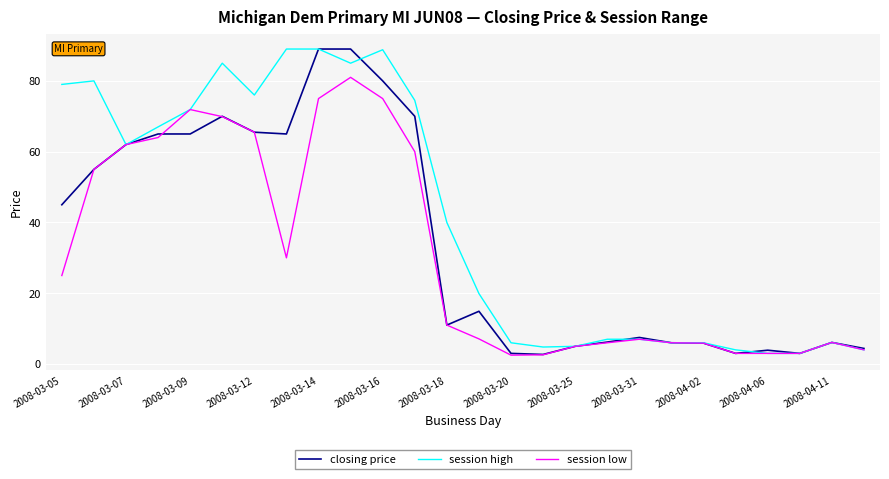

Which series has the largest total across all categories?

session high